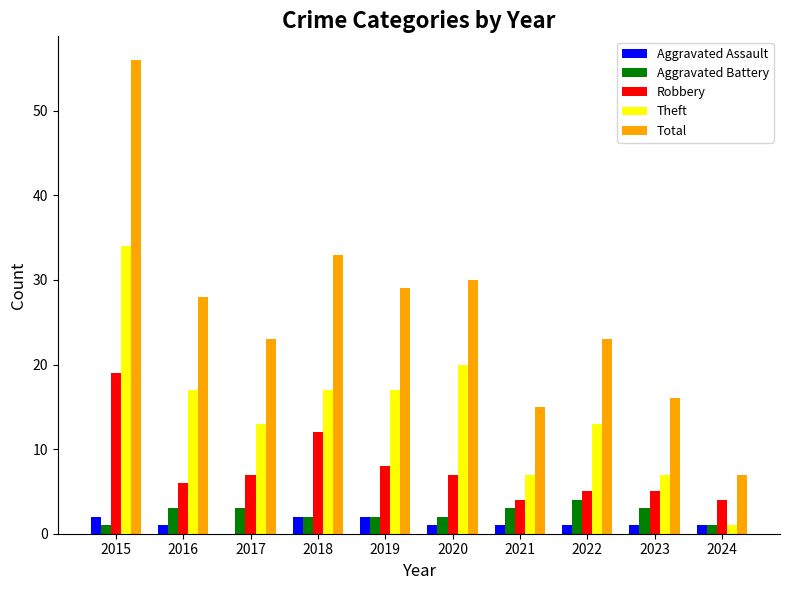

Reading left to right, list all the values displayed in this chart.

Aggravated Assault: 2	1	0	2	2	1	1	1	1	1
Aggravated Battery: 1	3	3	2	2	2	3	4	3	1
Robbery: 19	6	7	12	8	7	4	5	5	4
Theft: 34	17	13	17	17	20	7	13	7	1
Total: 56	28	23	33	29	30	15	23	16	7